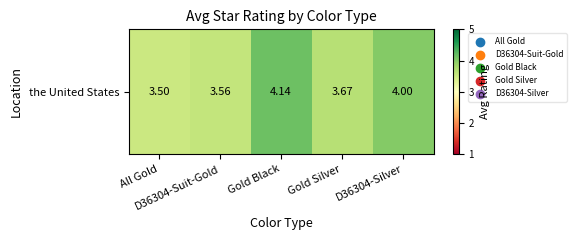

What is the difference between the maximum and minimum values?

0.6